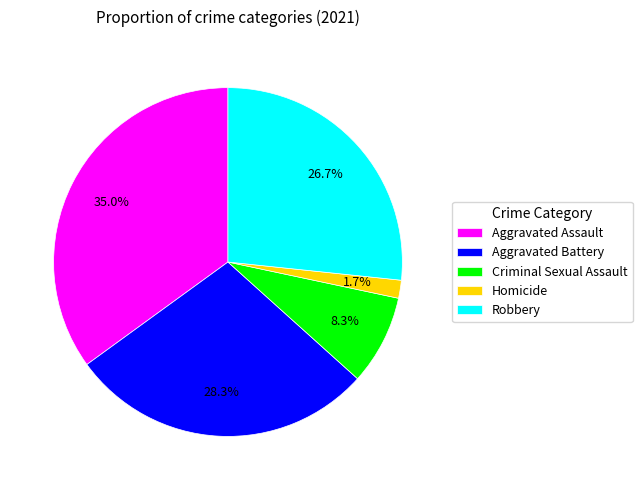

To the nearest percent, what is the combined percentage of Criminal Sexual Assault and Aggravated Assault?

43%